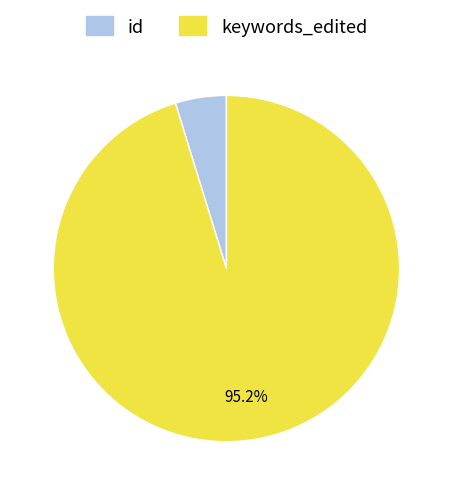

Which has a higher value, id or keywords_edited?

keywords_edited